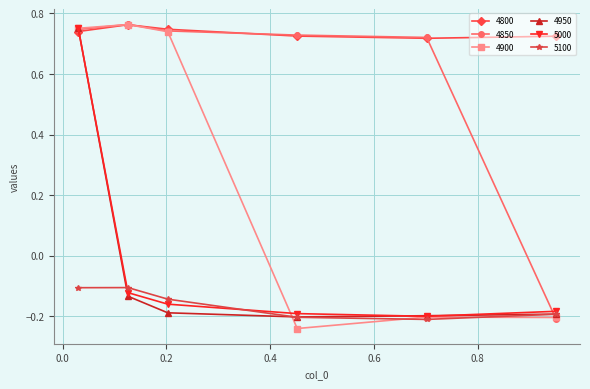

How many intersections are there between 4800 and 5000?

1